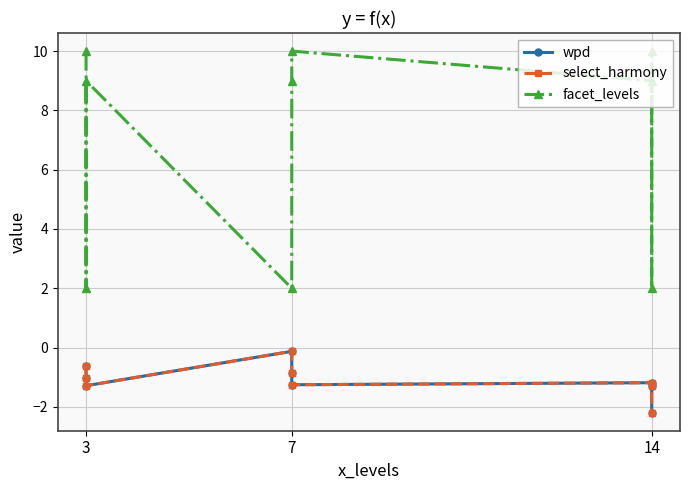

Reading left to right, extract all data points from this chart.

wpd: -0.6	-1.0	-1.3	-0.1	-0.9	-1.3	-1.2	-1.3	-2.2
select_harmony: -0.6	-1.0	-1.3	-0.1	-0.9	-1.3	-1.2	-1.3	-2.2
facet_levels: 10.0	2.0	9.0	2.0	9.0	10.0	9.0	2.0	10.0